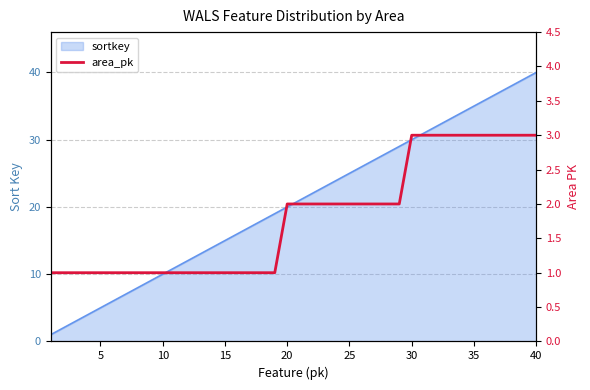

What is the minimum value shown in the chart?

1